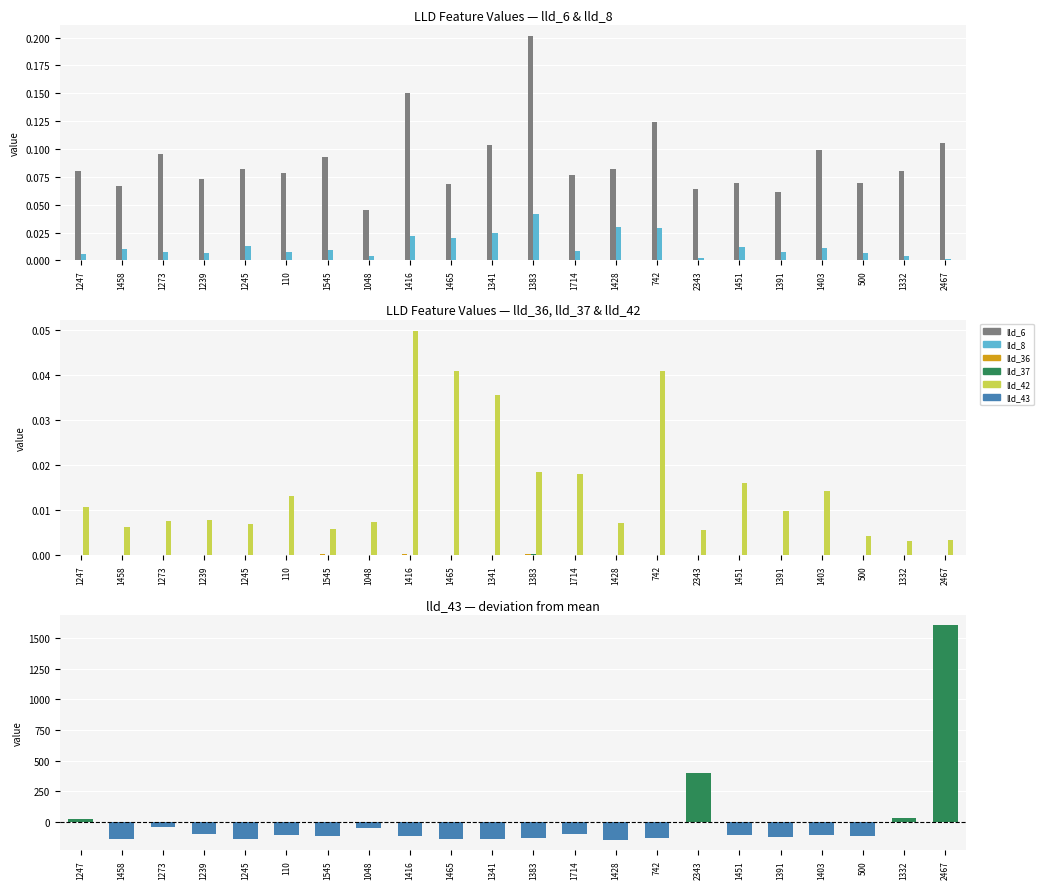

Reading right to left, what are all the values shown in this chart?

lld_6: 2467=0.1	1332=0.1	500=0.1	1403=0.1	1391=0.1	1451=0.1	2343=0.1	742=0.1	1428=0.1	1714=0.1	1383=0.2	1341=0.1	1465=0.1	1416=0.2	1048=0.0	1545=0.1	110=0.1	1245=0.1	1239=0.1	1273=0.1	1458=0.1	1247=0.1
lld_8: 2467=0.0	1332=0.0	500=0.0	1403=0.0	1391=0.0	1451=0.0	2343=0.0	742=0.0	1428=0.0	1714=0.0	1383=0.0	1341=0.0	1465=0.0	1416=0.0	1048=0.0	1545=0.0	110=0.0	1245=0.0	1239=0.0	1273=0.0	1458=0.0	1247=0.0
lld_36: 2467=0.0	1332=0.0	500=0.0	1403=0.0	1391=0.0	1451=0.0	2343=0.0	742=0.0	1428=0.0	1714=0.0	1383=0.0	1341=0.0	1465=0.0	1416=0.0	1048=0.0	1545=0.0	110=0.0	1245=0.0	1239=0.0	1273=0.0	1458=0.0	1247=0.0
lld_37: 2467=0.0	1332=0.0	500=0.0	1403=0.0	1391=0.0	1451=0.0	2343=0.0	742=0.0	1428=0.0	1714=0.0	1383=0.0	1341=0.0	1465=0.0	1416=0.0	1048=0.0	1545=0.0	110=0.0	1245=0.0	1239=0.0	1273=0.0	1458=0.0	1247=0.0
lld_42: 2467=0.0	1332=0.0	500=0.0	1403=0.0	1391=0.0	1451=0.0	2343=0.0	742=0.0	1428=0.0	1714=0.0	1383=0.0	1341=0.0	1465=0.0	1416=0.0	1048=0.0	1545=0.0	110=0.0	1245=0.0	1239=0.0	1273=0.0	1458=0.0	1247=0.0
lld_43: 2467=1605.6	1332=28.7	500=-112.5	1403=-110.5	1391=-126.4	1451=-109.9	2343=397.3	742=-134.8	1428=-145.4	1714=-100.8	1383=-135.0	1341=-136.2	1465=-138.9	1416=-116.9	1048=-51.4	1545=-113.4	110=-109.8	1245=-136.8	1239=-97.1	1273=-45.3	1458=-137.0	1247=26.6